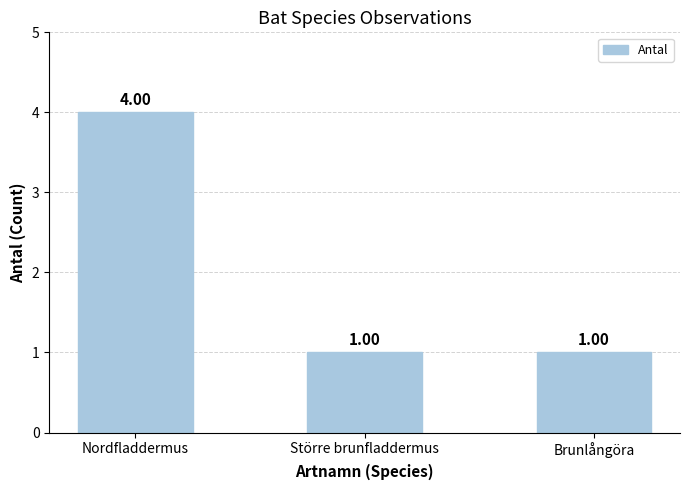

What is the label of the 2nd bar from the left?

Större brunfladdermus